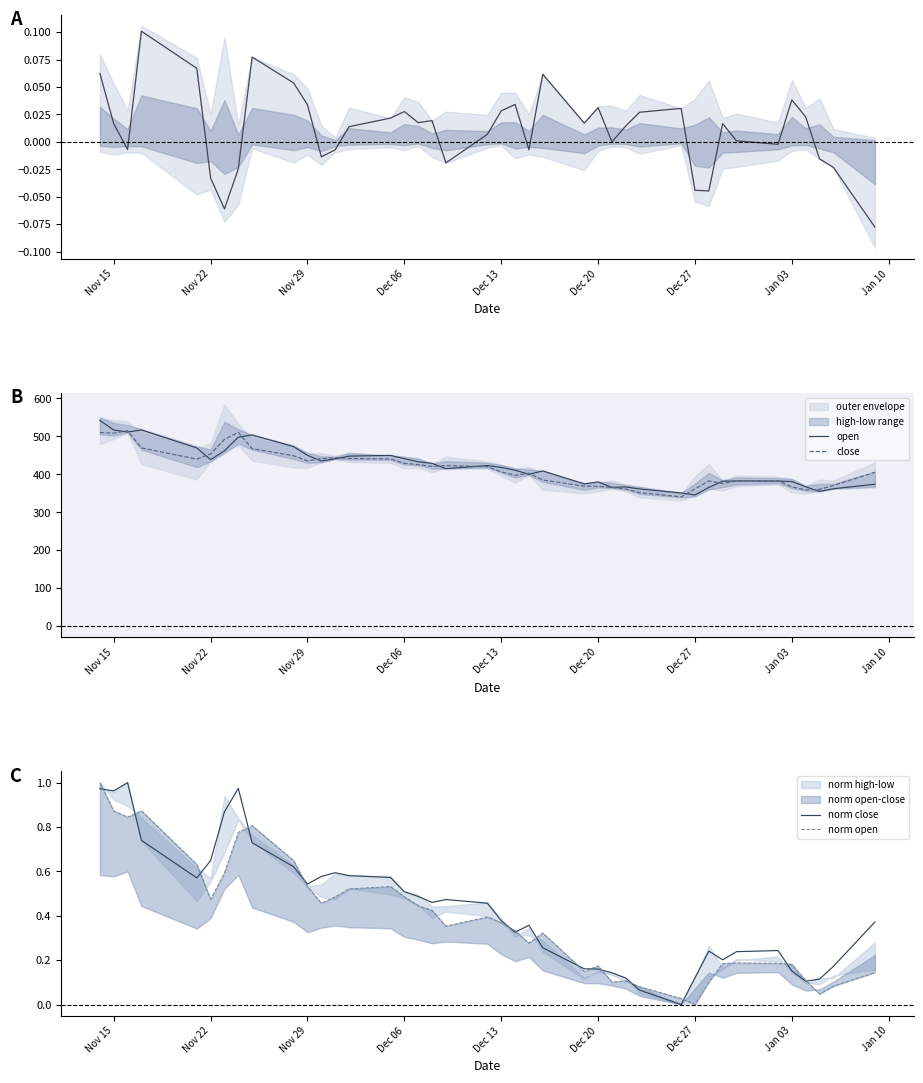

True or false: open has more than 1 points higher than both neighbors.

True